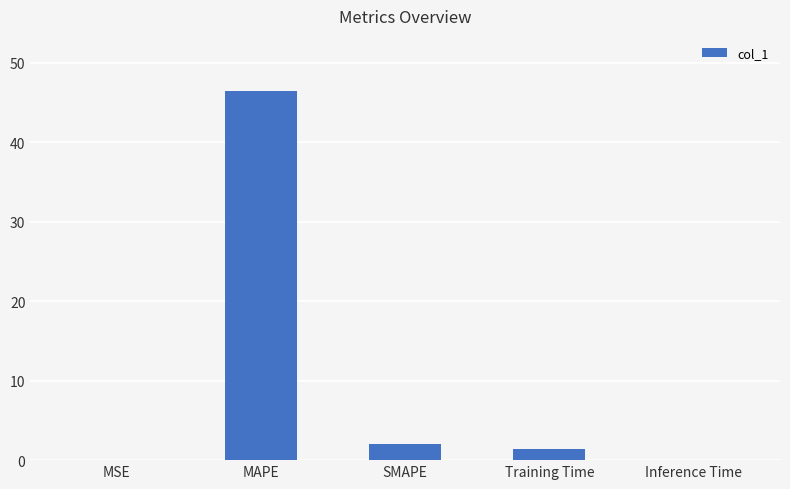

What is the change in value from SMAPE to Inference Time?

-2.0